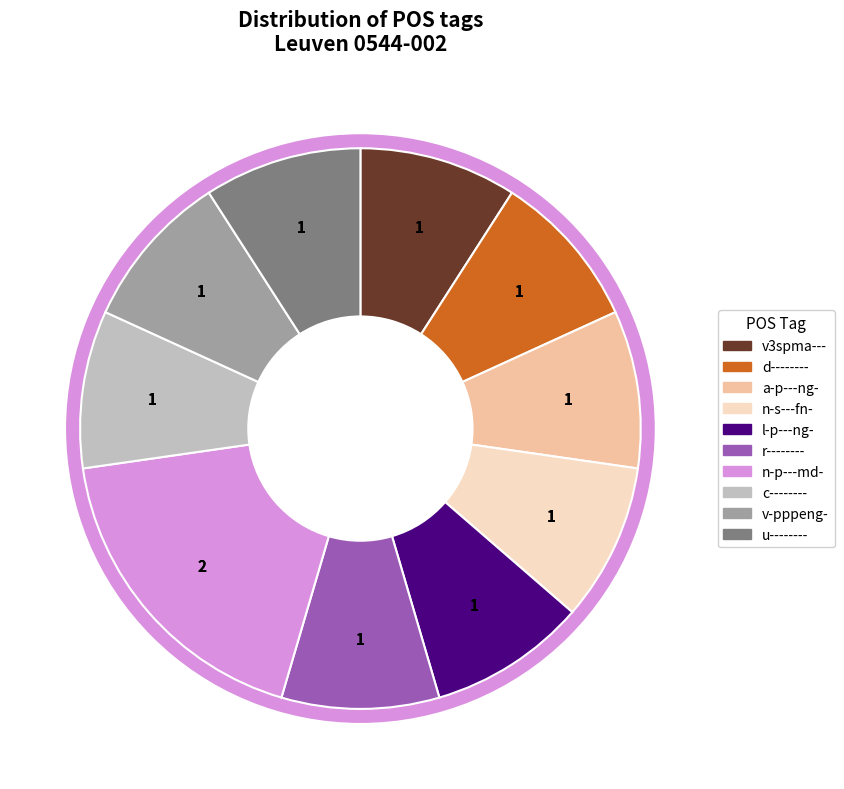

To the nearest percent, what is the combined percentage of a-p---ng- and v3spma---?

18%